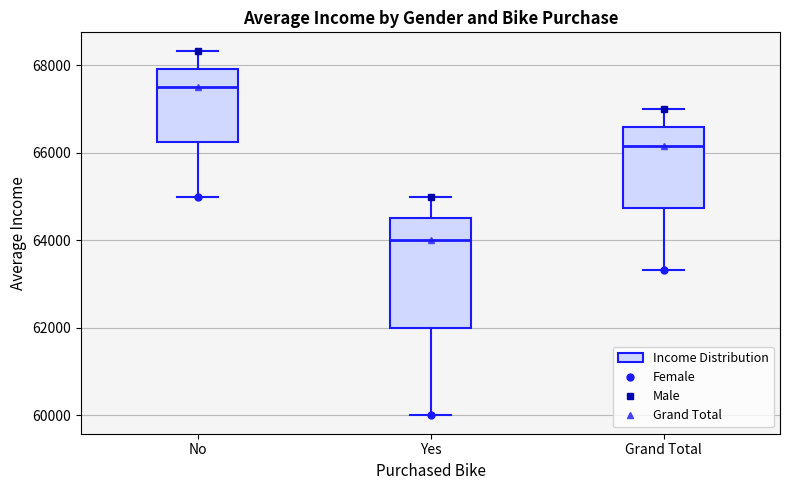

Which box's median line is the lowest?

Yes